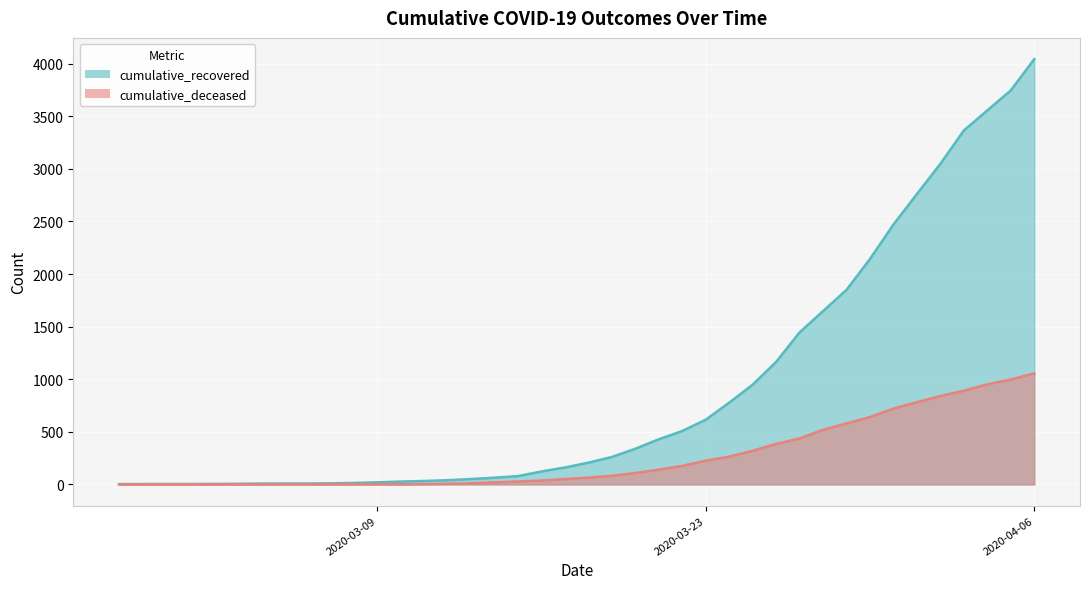

At how many categories does at least one series exceed 3025?

5